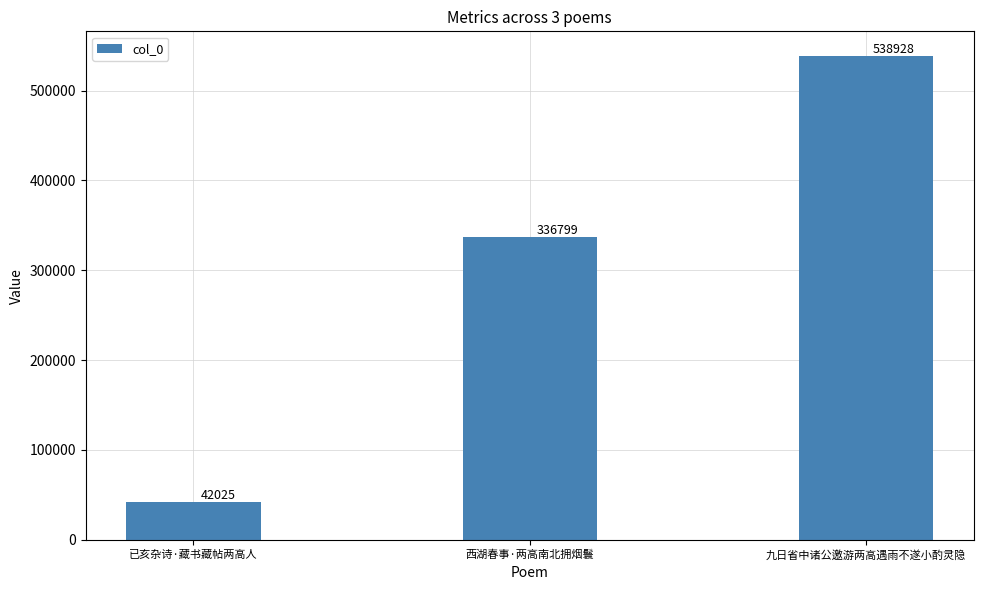

What is the ratio of the value at 九日省中诸公邀游两高遇雨不遂小酌灵隐 to the value at 西湖春事·两高南北拥烟鬟?

1.6